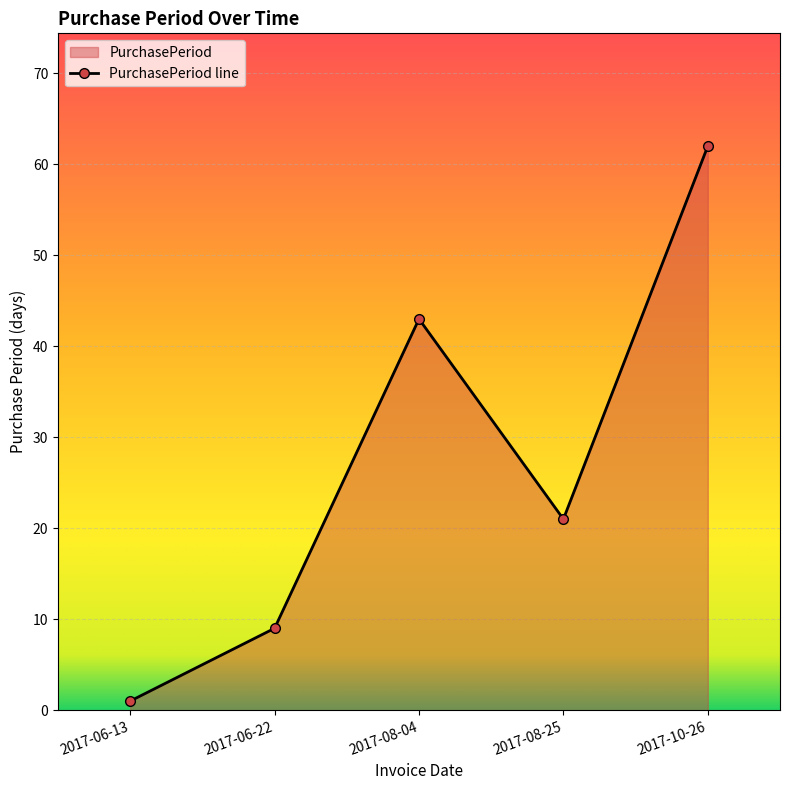

Between 2017-08-04 and 2017-08-25, which is larger?

2017-08-04